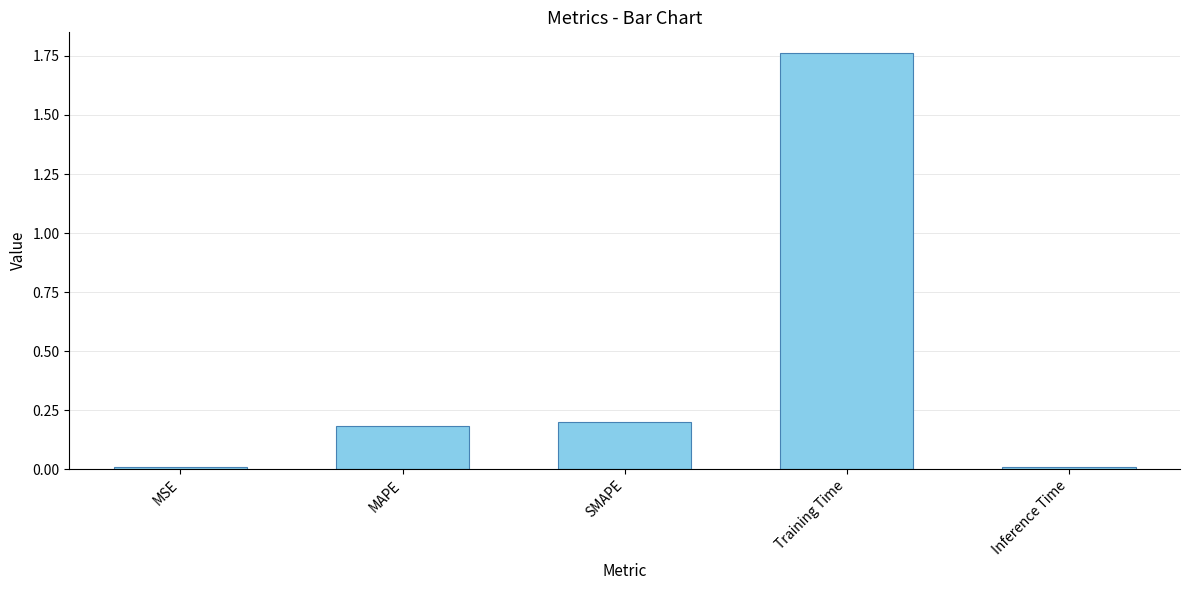

What is the label of the 4th bar from the right?

MAPE